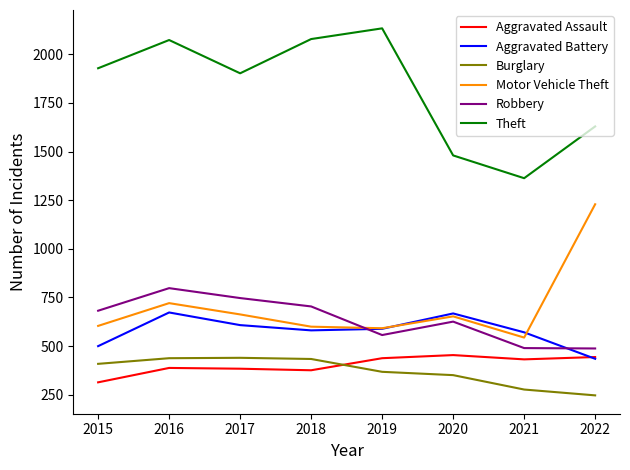

At which category is the sum across all series the highest?

2016